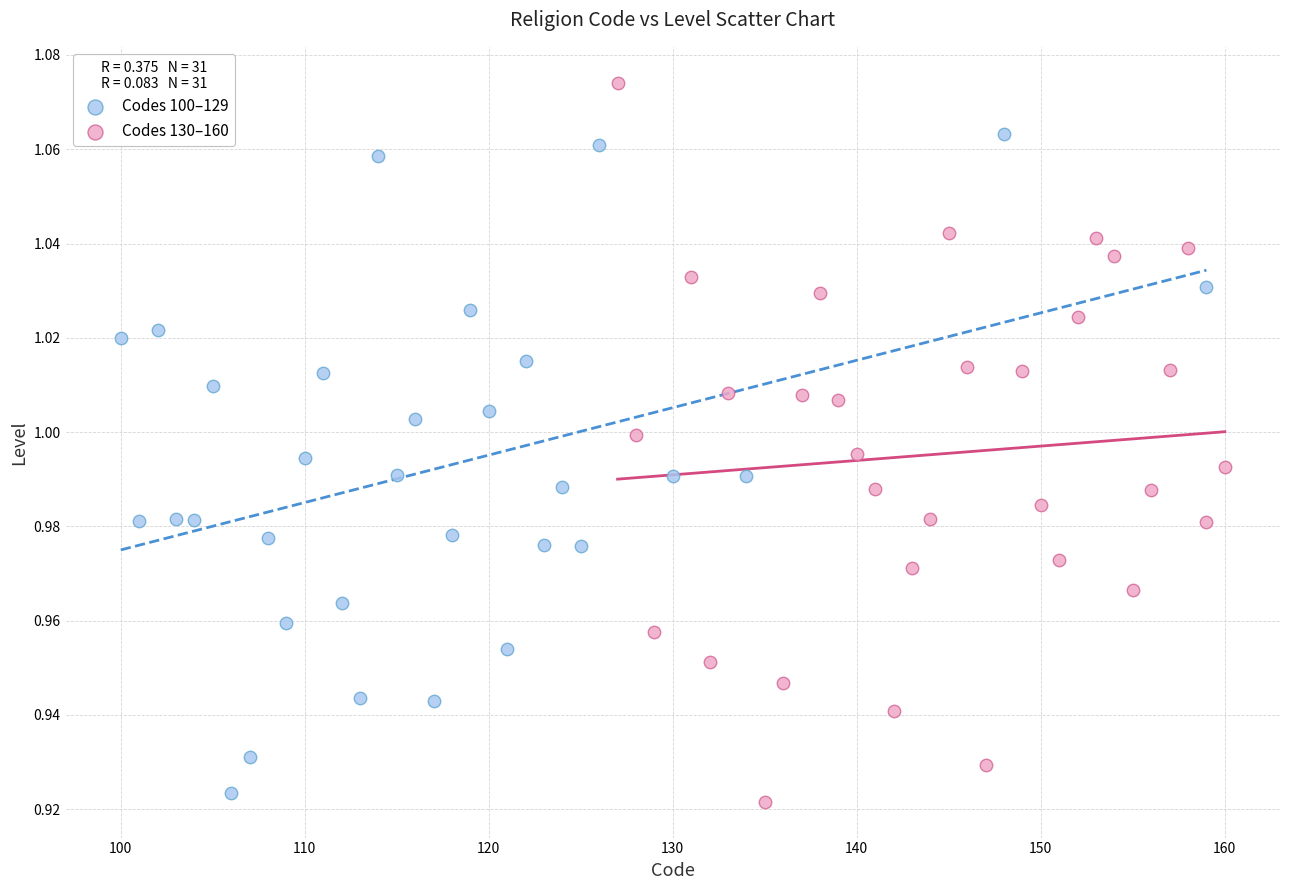

Which series reaches the minimum Y coordinate?

Codes 130–160